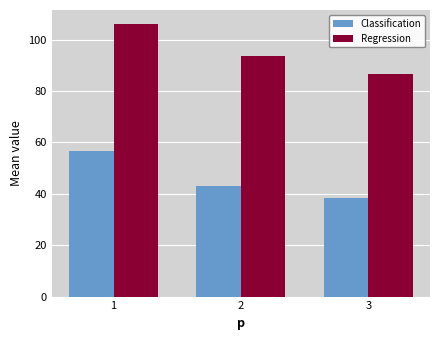

Is the value of Classification at 1 greater than the value of Regression at 1?

No